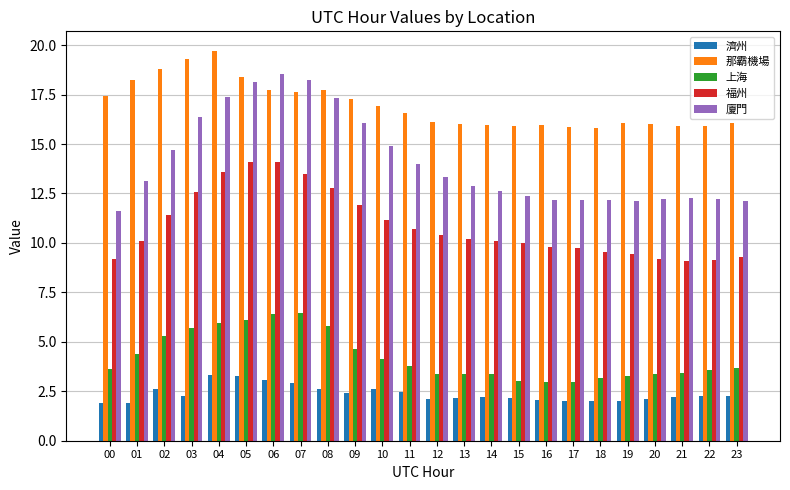

Is the value of 濟州 at 18 greater than the value of 福州 at 23?

No